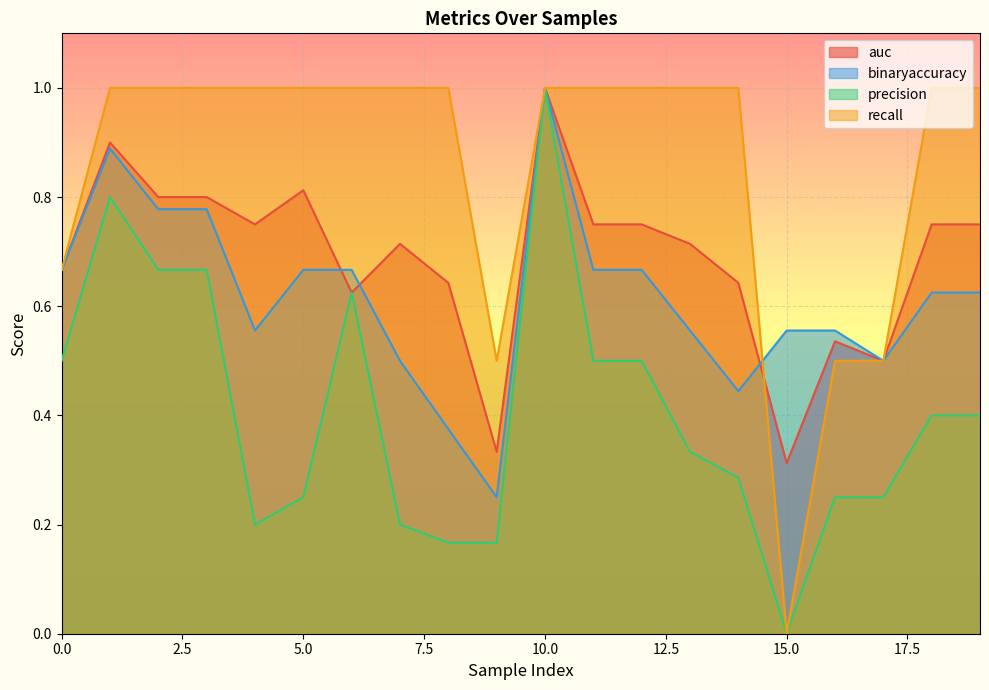

How many intersections are there between binaryaccuracy and auc?

4